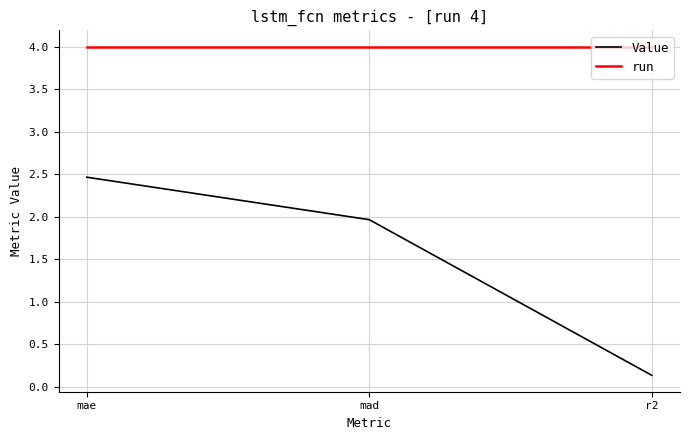

Reading right to left, transcribe all the data shown in this chart.

Value: 0.1	2.0	2.5
run: 4.0	4.0	4.0